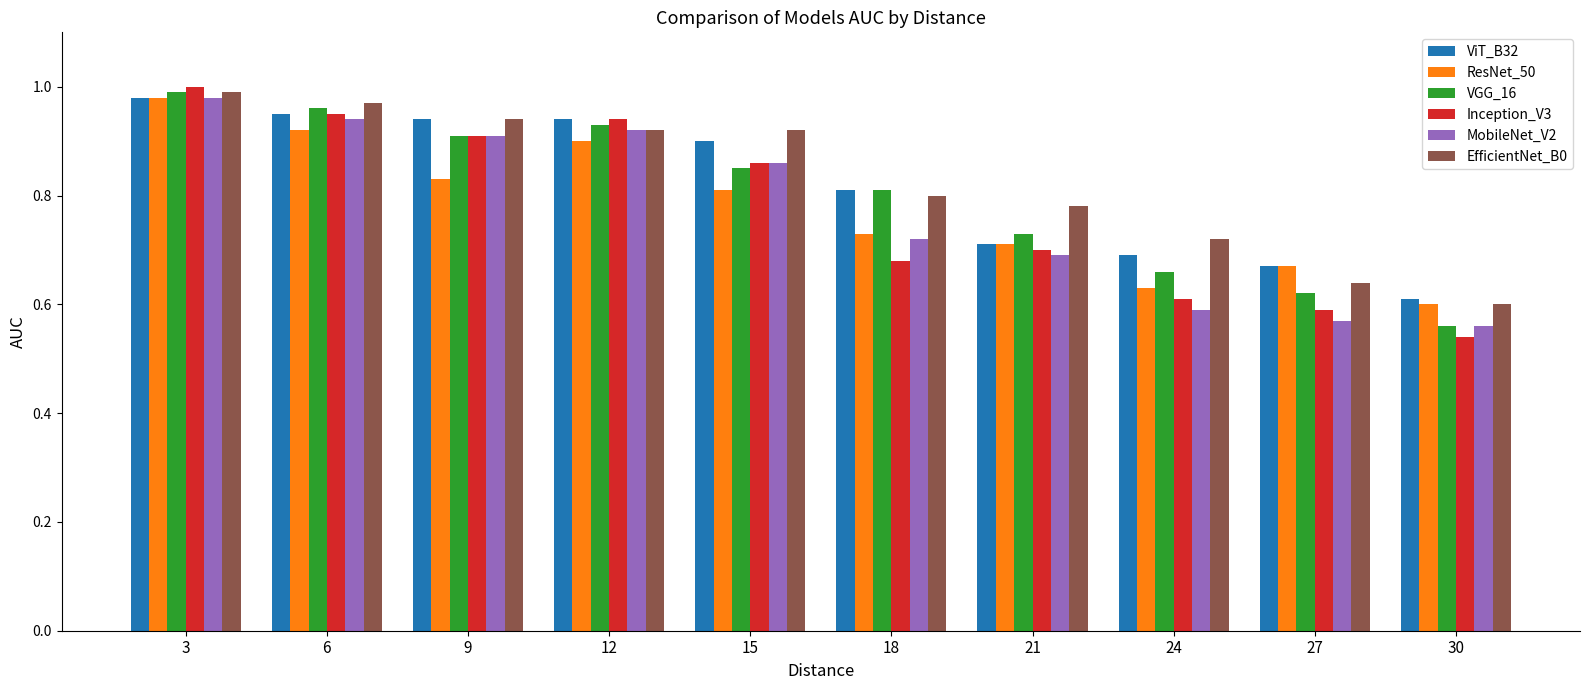

Is it true that VGG_16 equals 1.7 at 12?

False